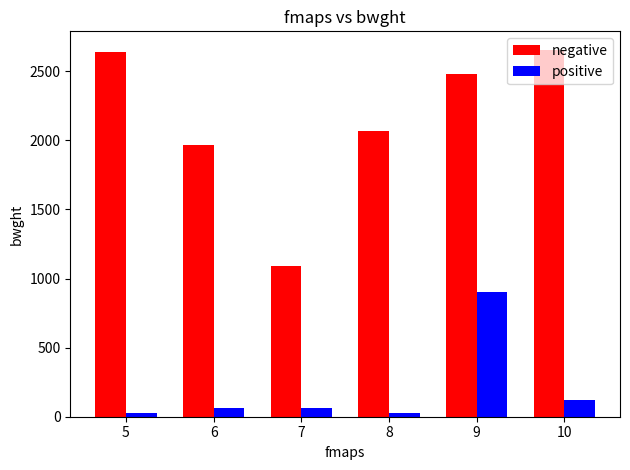

At which label is negative closest to 1874?

6